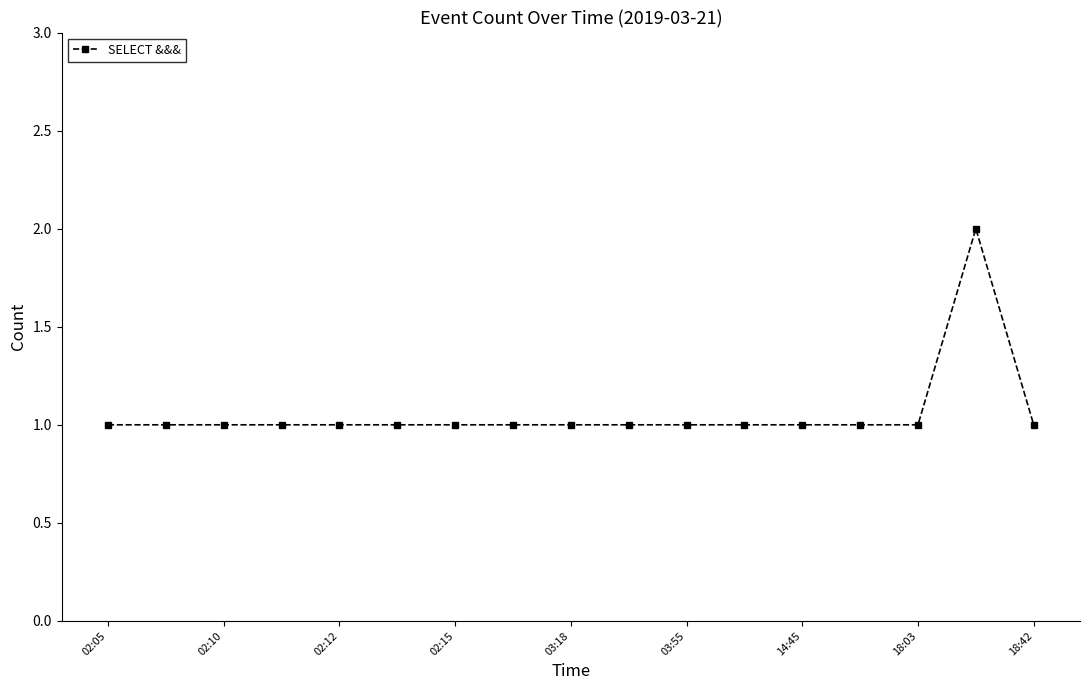

How many categories are shown in the chart?

17